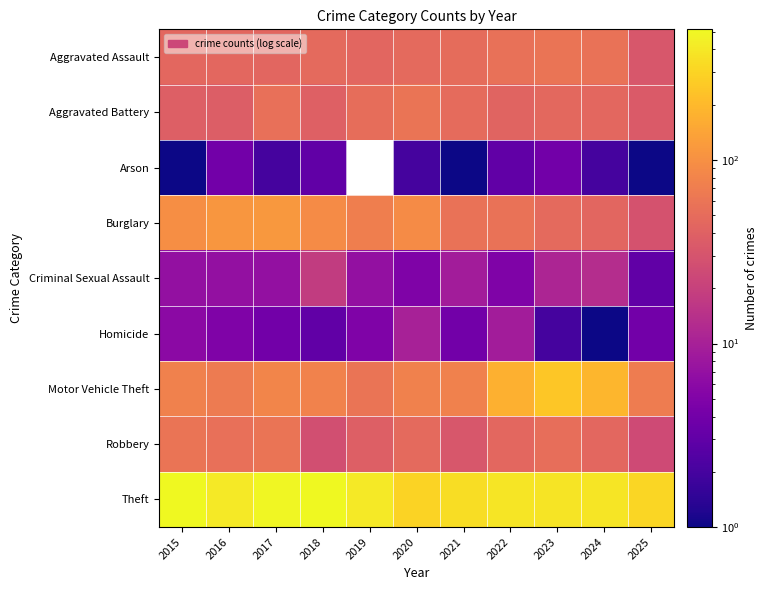

Which series has the largest total across all categories?

Theft